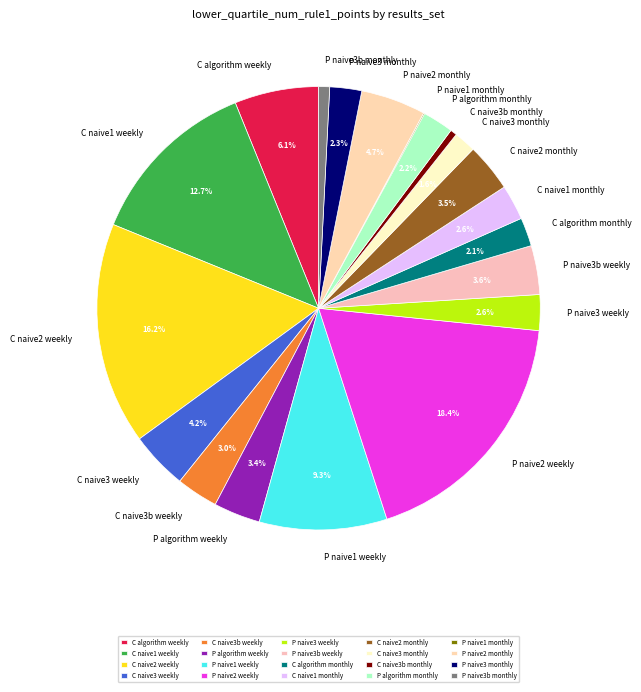

Which category has the biggest portion of the pie?

P naive2 weekly